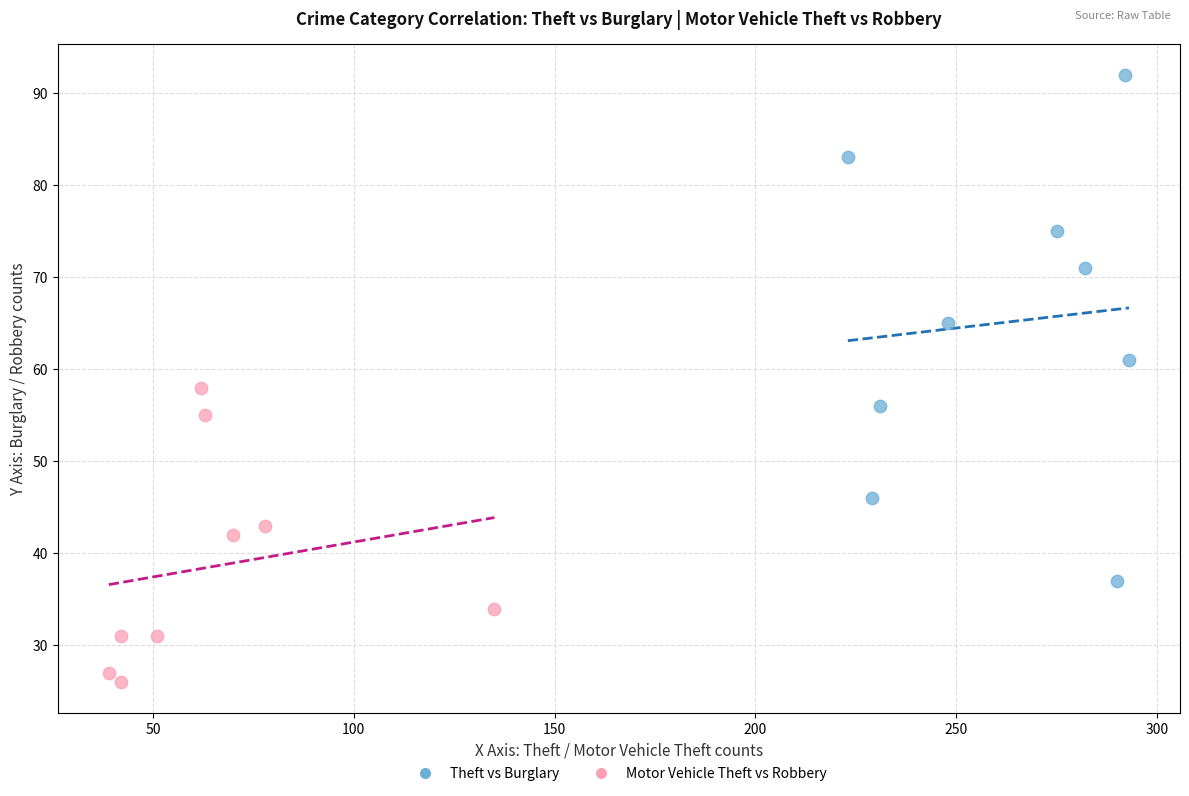

Which series reaches the maximum Y coordinate?

Theft vs Burglary